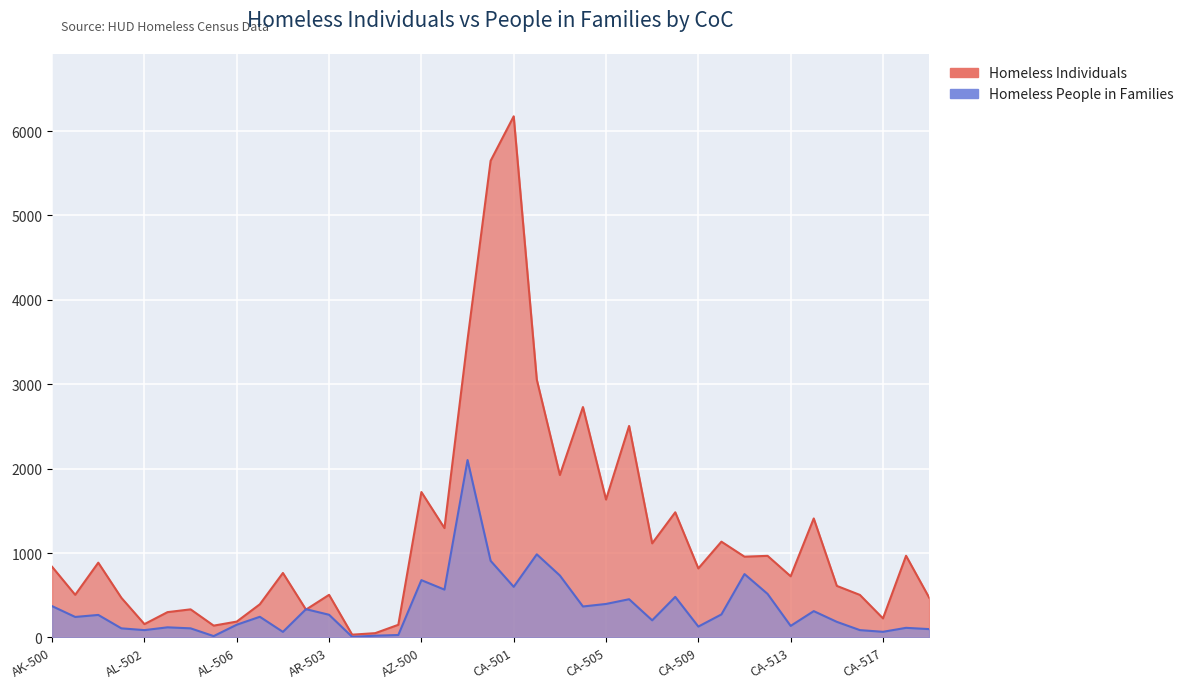

Reading right to left, transcribe all the data shown in this chart.

Homeless Individuals: CA-519=472	CA-518=968	CA-517=226	CA-516=504	CA-515=611	CA-514=1410	CA-513=725	CA-512=967	CA-511=957	CA-510=1135	CA-509=818	CA-508=1483	CA-507=1115	CA-506=2506	CA-505=1634	CA-504=2730	CA-503=1925	CA-502=3055	CA-501=6175	CA-500=5648	AZ-502=3529	AZ-501=1296	AZ-500=1723	AR-508=150	AR-505=51	AR-504=33	AR-503=505	AR-501=330	AR-500=764	AL-507=393	AL-506=188	AL-505=140	AL-504=333	AL-503=300	AL-502=158	AL-501=470	AL-500=886	AK-501=505	AK-500=837
Homeless People in Families: CA-519=99	CA-518=114	CA-517=67	CA-516=87	CA-515=185	CA-514=312	CA-513=137	CA-512=516	CA-511=751	CA-510=273	CA-509=129	CA-508=481	CA-507=203	CA-506=453	CA-505=397	CA-504=367	CA-503=734	CA-502=985	CA-501=600	CA-500=908	AZ-502=2102	AZ-501=567	AZ-500=679	AR-508=29	AR-505=21	AR-504=7	AR-503=269	AR-501=335	AR-500=66	AL-507=245	AL-506=151	AL-505=16	AL-504=108	AL-503=120	AL-502=87	AL-501=108	AL-500=267	AK-501=243	AK-500=371